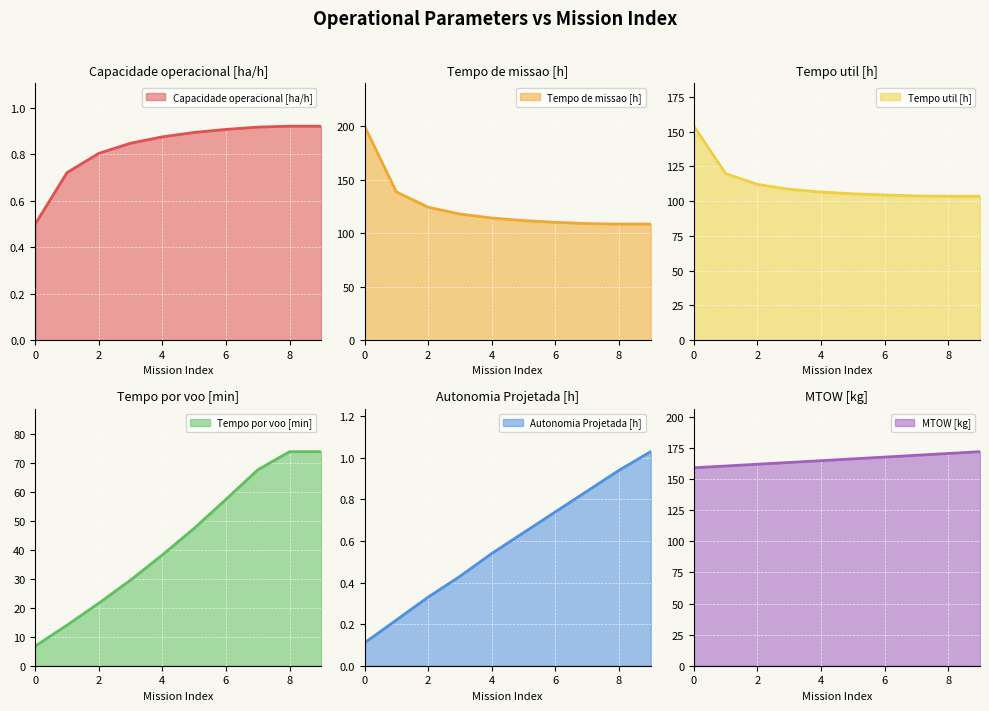

Between which two adjacent categories do Autonomia Projetada [h] and Capacidade operacional [ha/h] first intersect?

7 and 8